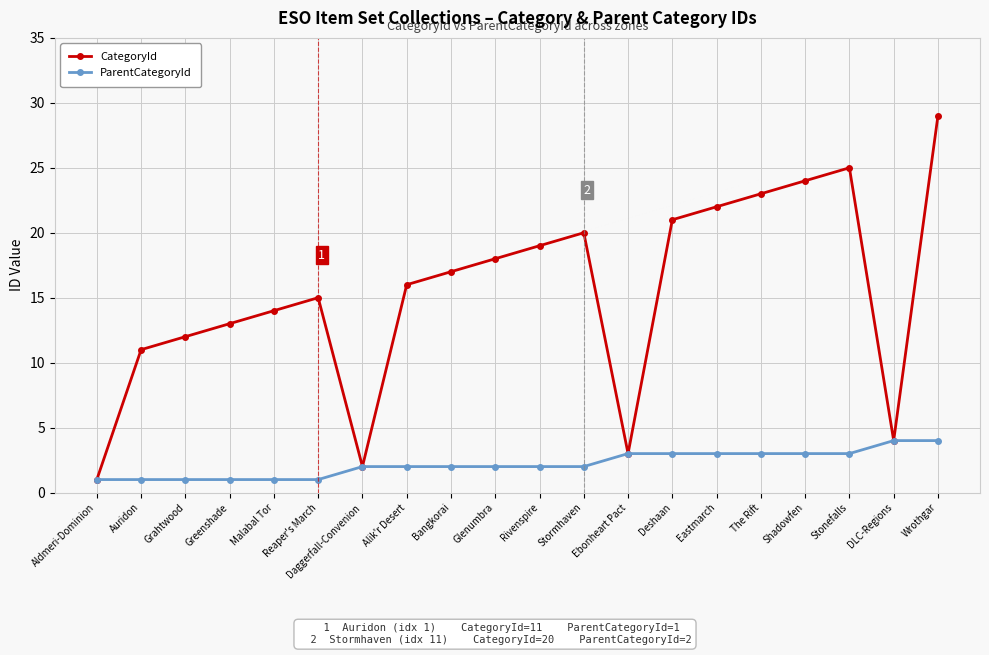

What position from the right is Reaper's March?

15